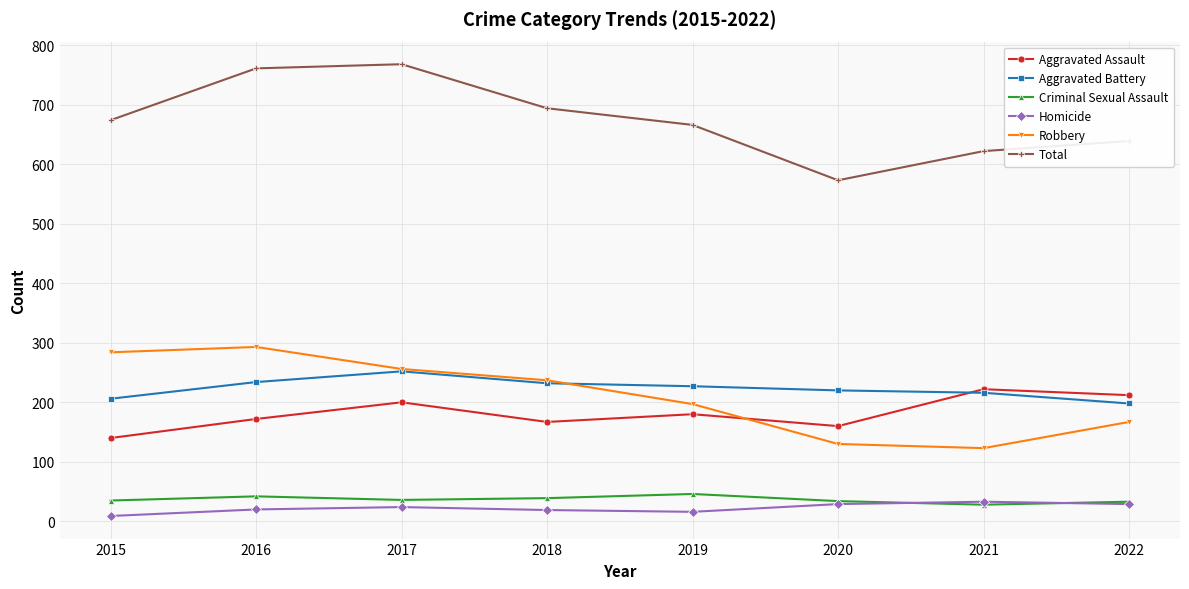

True or false: Homicide has more than 1 points higher than both neighbors.

True